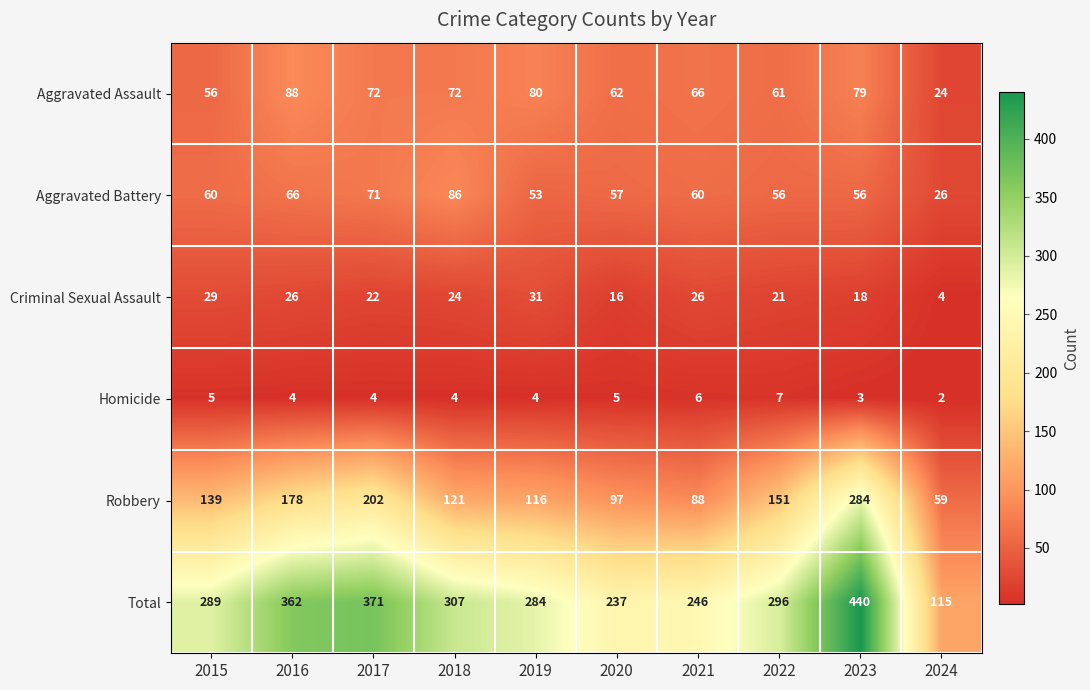

The value of Aggravated Assault at 2015 is 56. True or false?

True